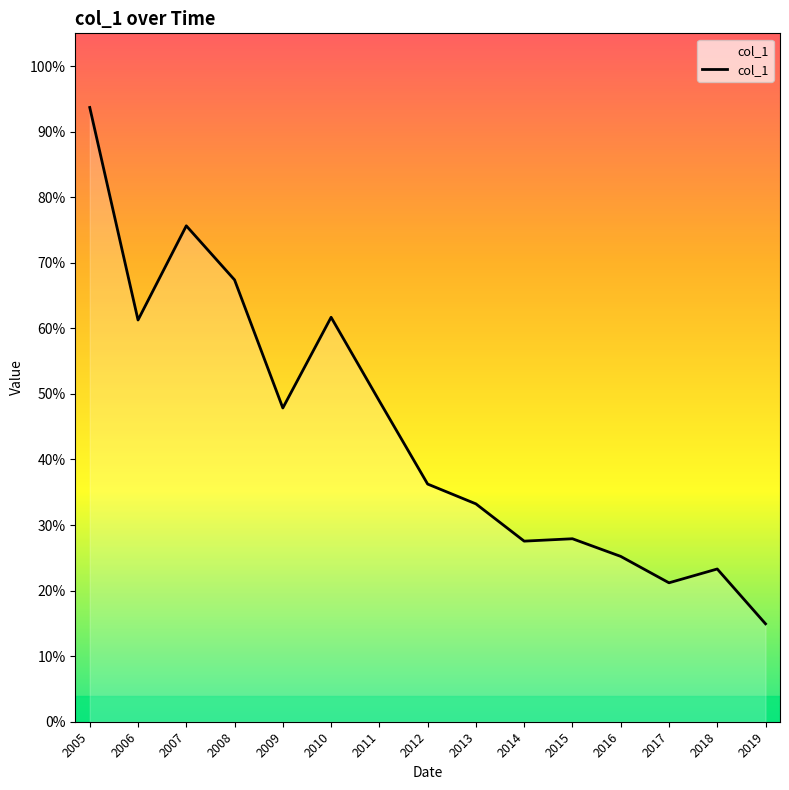

How many points are lower than both their immediate neighbors (excluding endpoints)?

4